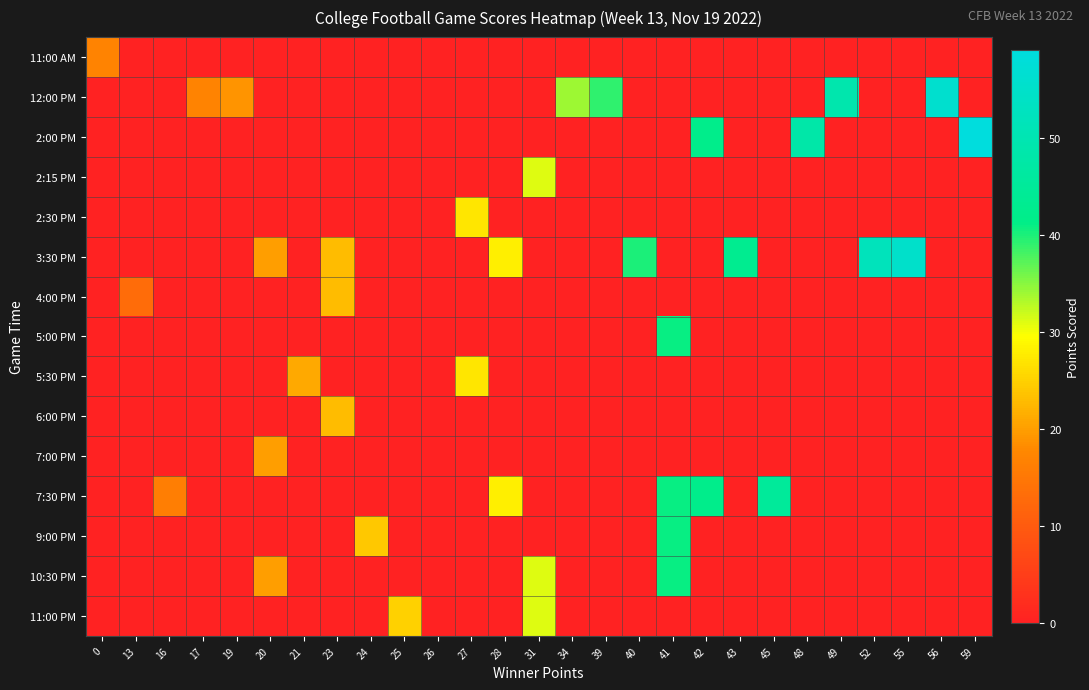

At how many categories does at least one series exceed 37?

12